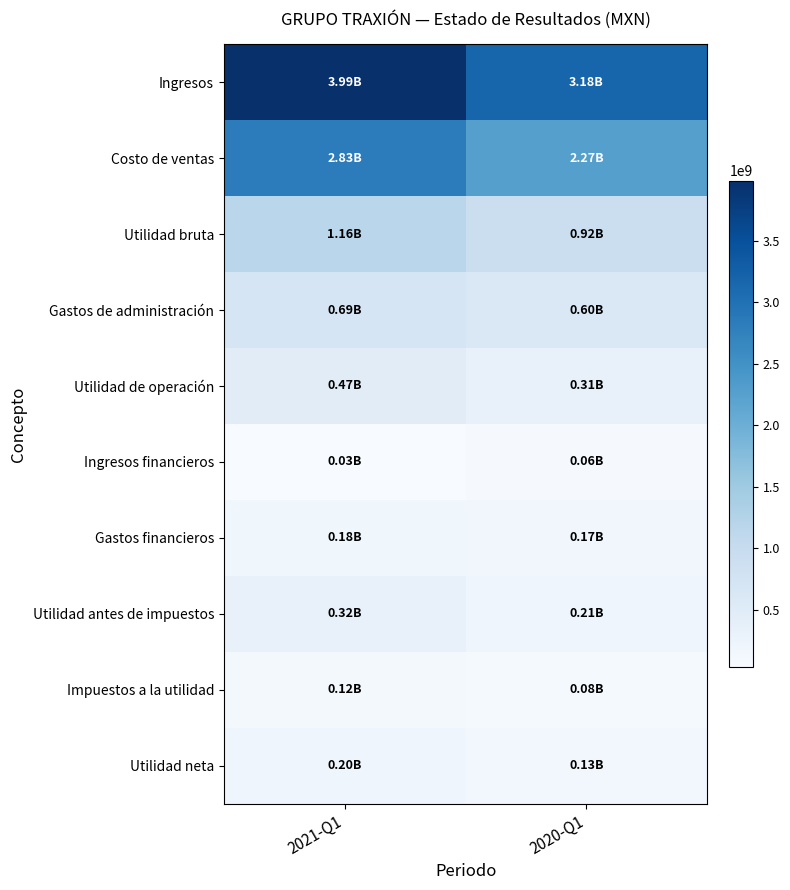

Count the number of categories in the chart.

2